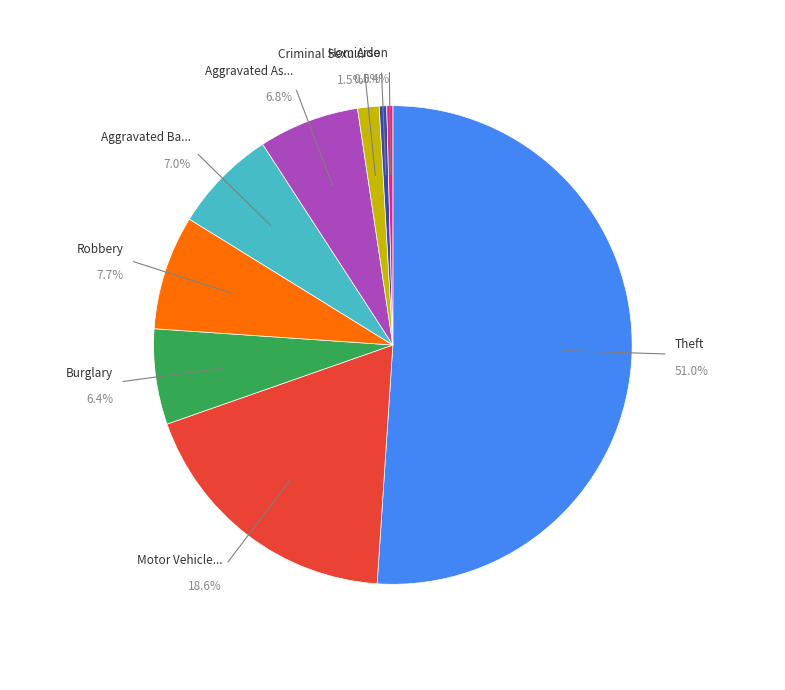

Does any single category account for the majority?

Yes